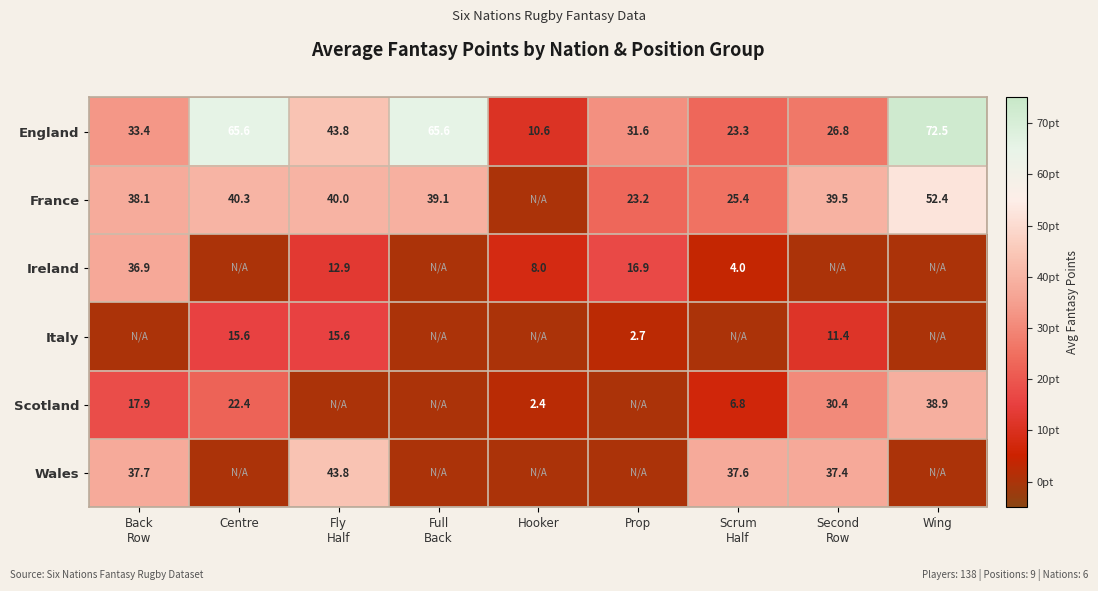

At how many categories does at least one series exceed 22?

8